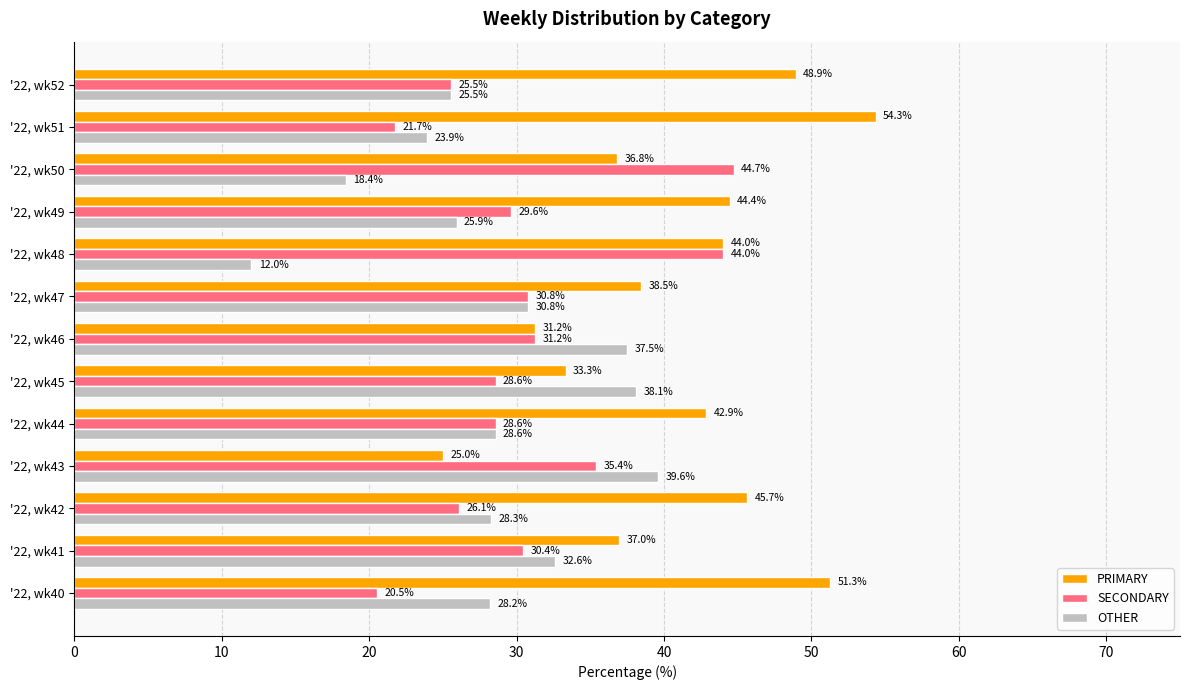

How many values in the PRIMARY series exceed 42?

7